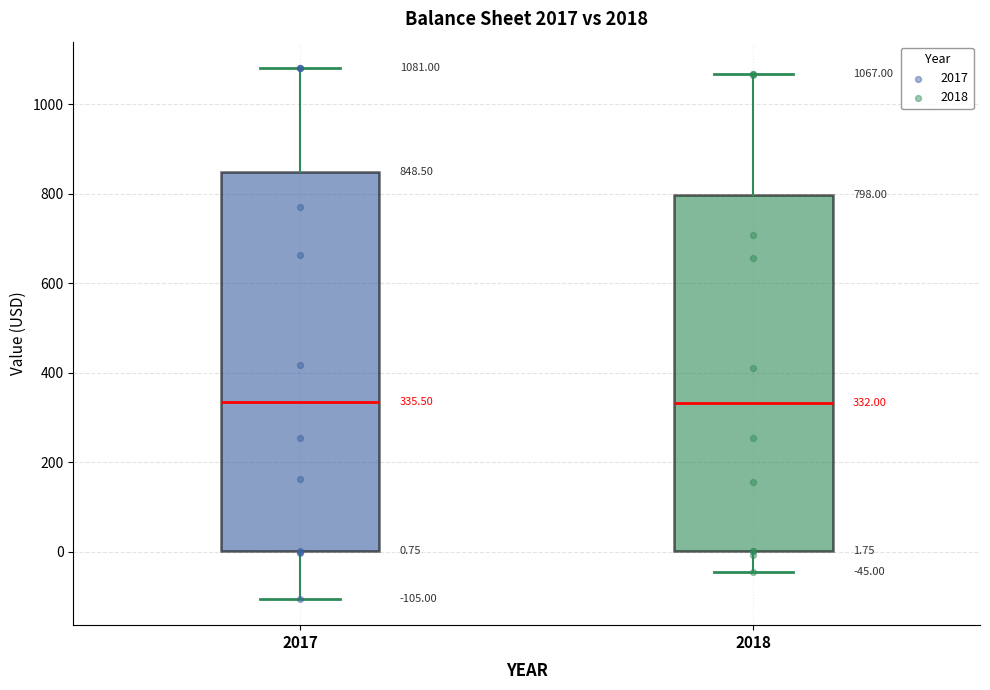

Which box is the tallest, from its lower edge to its upper edge?

2017